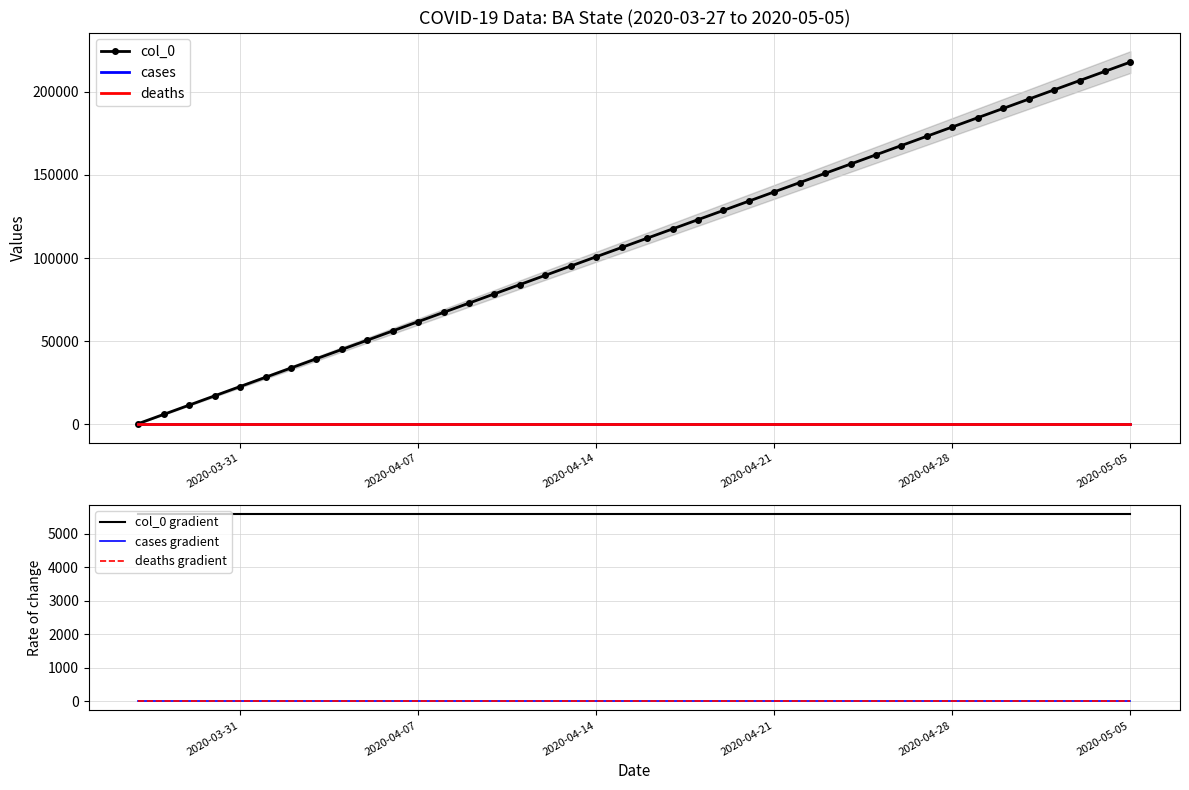

What is the greatest value displayed?

217739